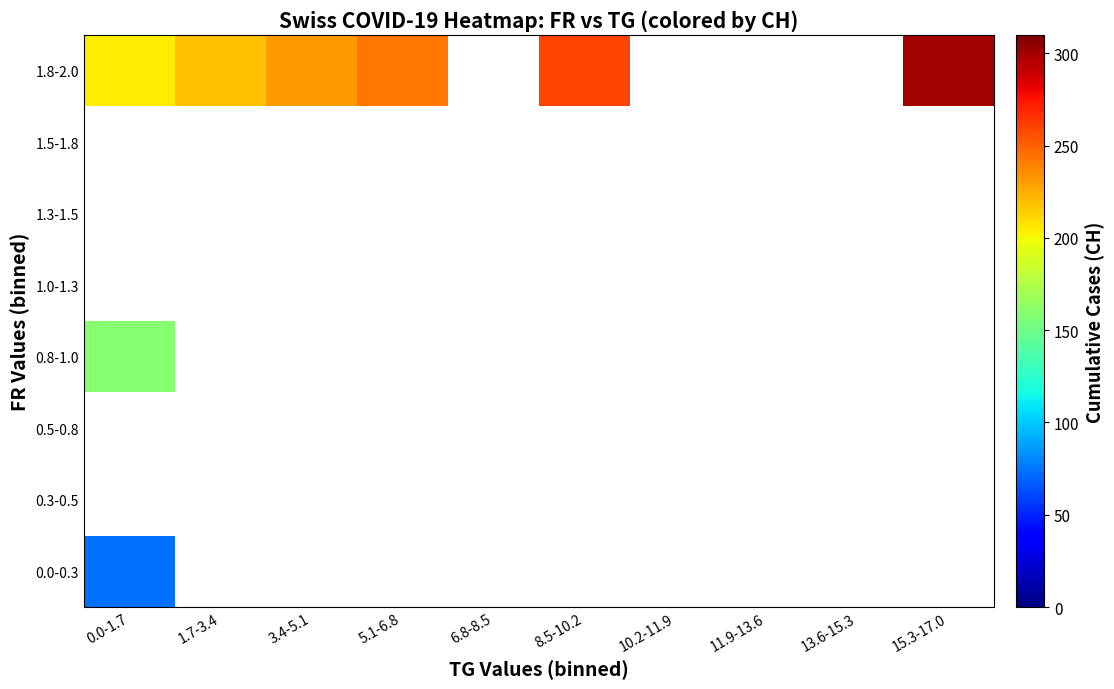

At how many categories does at least one series exceed 267?

1